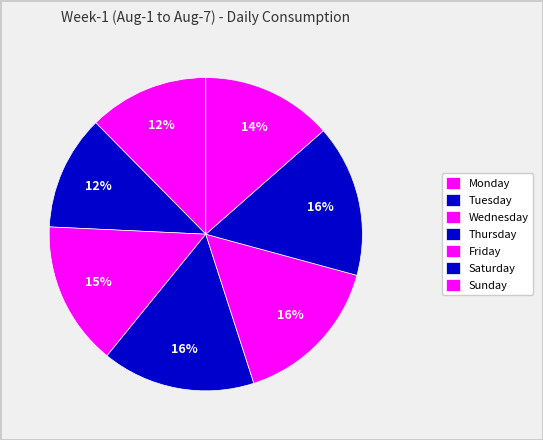

What percentage do Friday and Thursday together represent?

31.6%